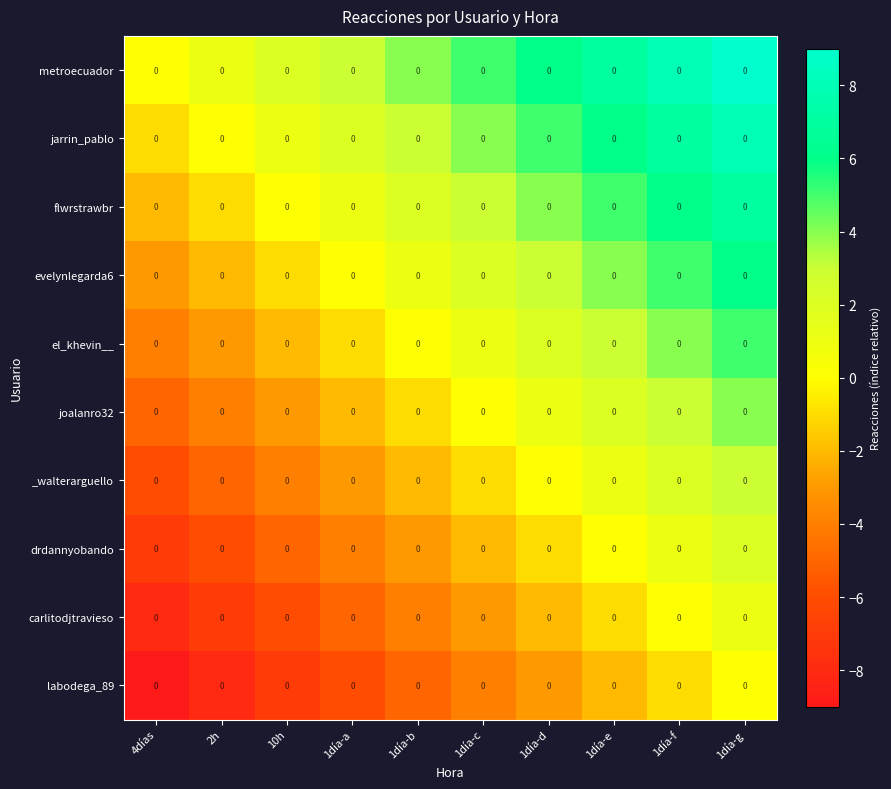

The value of drdannyobando at 4días is -7. True or false?

True